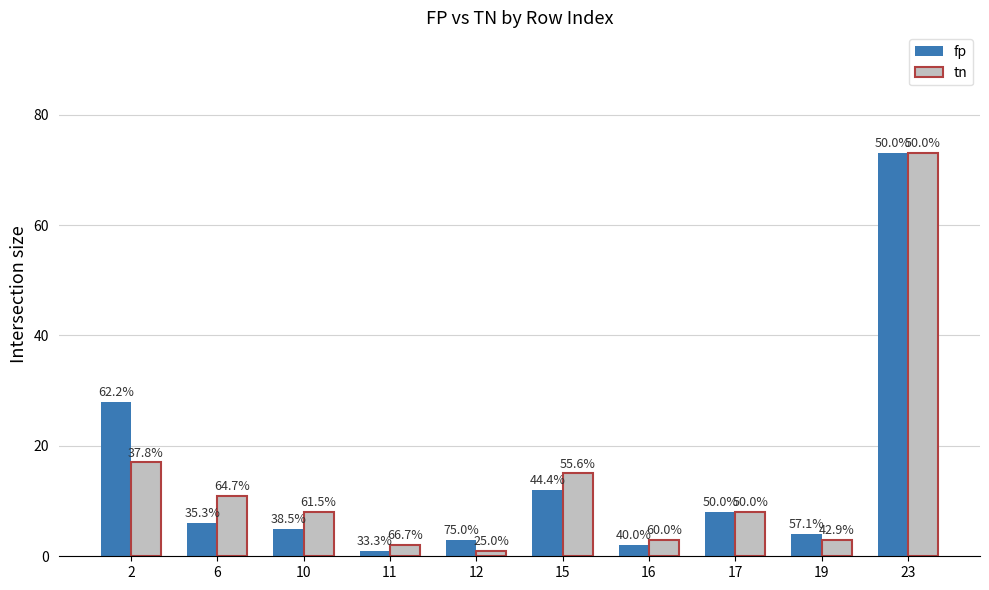

At which category is the sum across all series the highest?

23